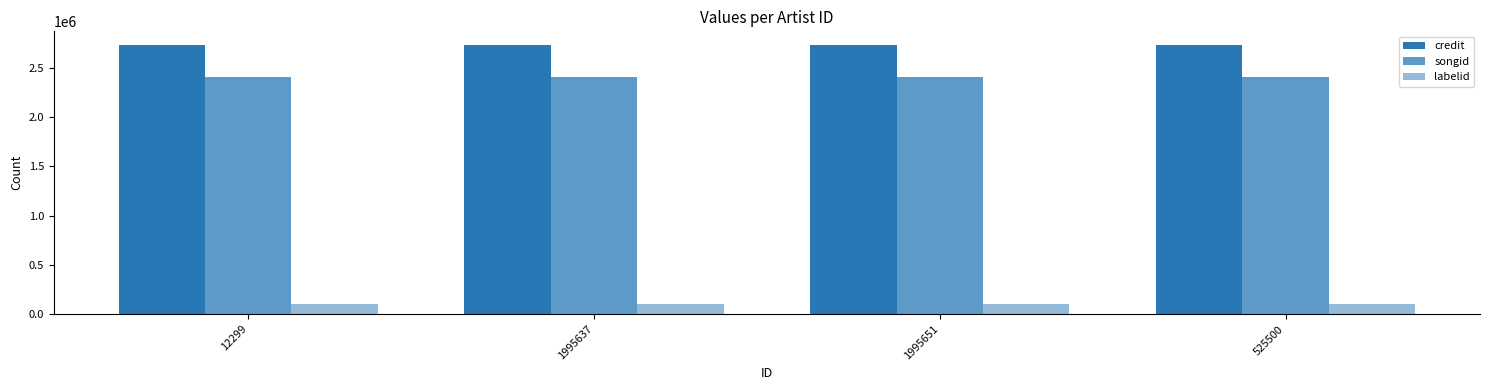

What is the label of the 2nd bar from the right?

1995651